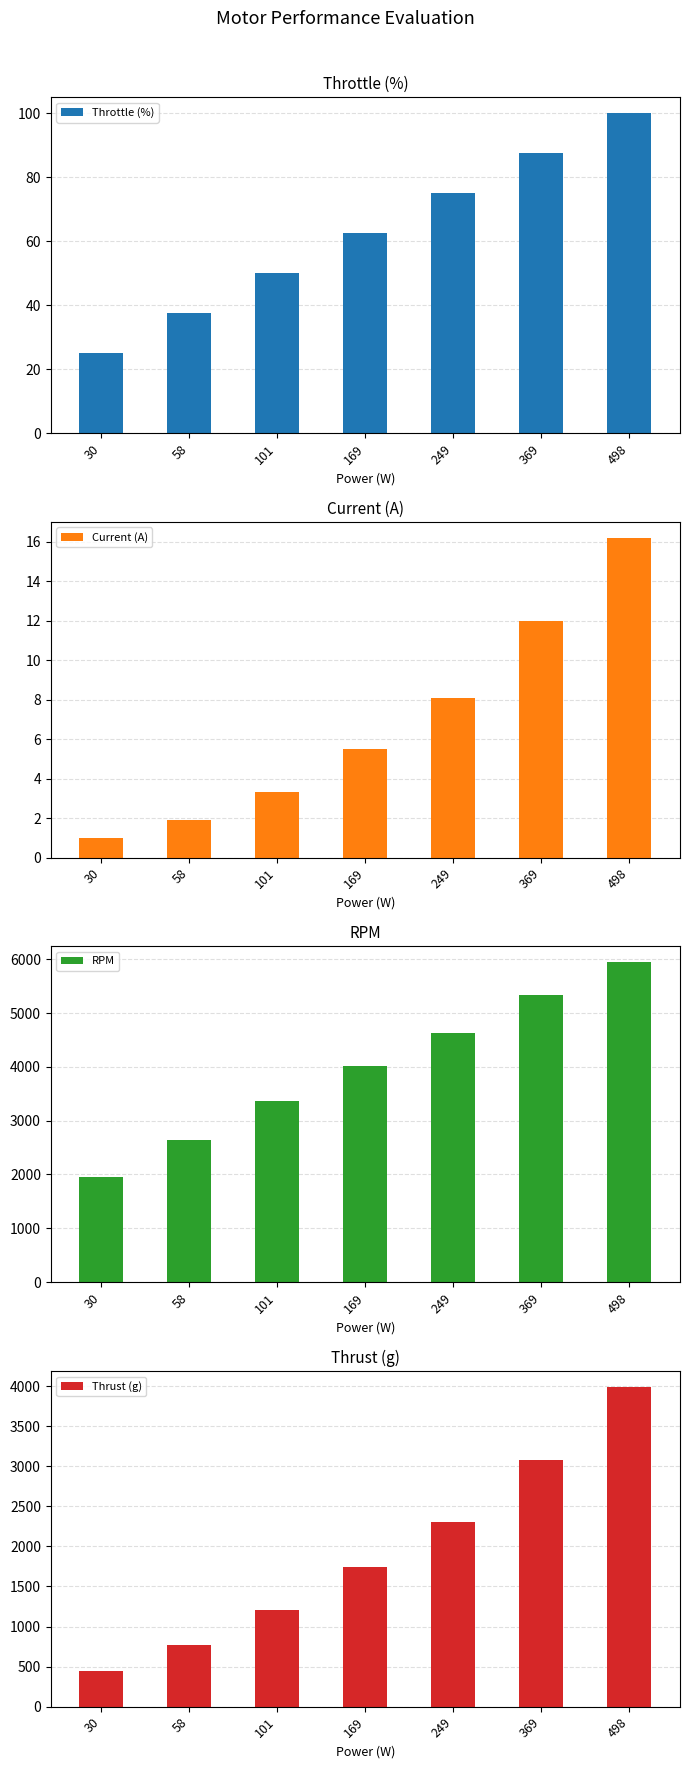

Reading left to right, extract all data points from this chart.

Throttle (%): 25.0	37.5	50.0	62.5	75.0	87.5	100.0
Current (A): 1.0	1.9	3.3	5.5	8.1	12.0	16.2
RPM: 1960.0	2640.0	3360.0	4020.0	4620.0	5340.0	5940.0
Thrust (g): 450.0	770.0	1210.0	1740.0	2310.0	3080.0	3990.0